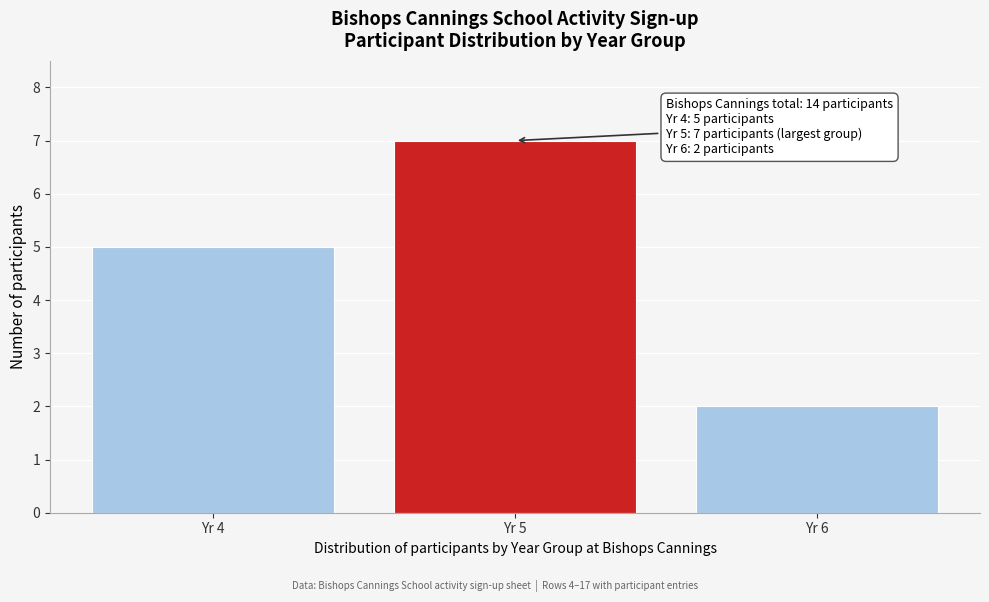

Reading left to right, what are all the values shown in this chart?

5	7	2